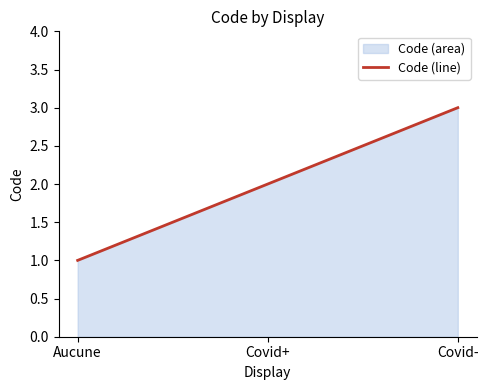

Reading right to left, list all the values displayed in this chart.

Covid-=3	Covid+=2	Aucune=1